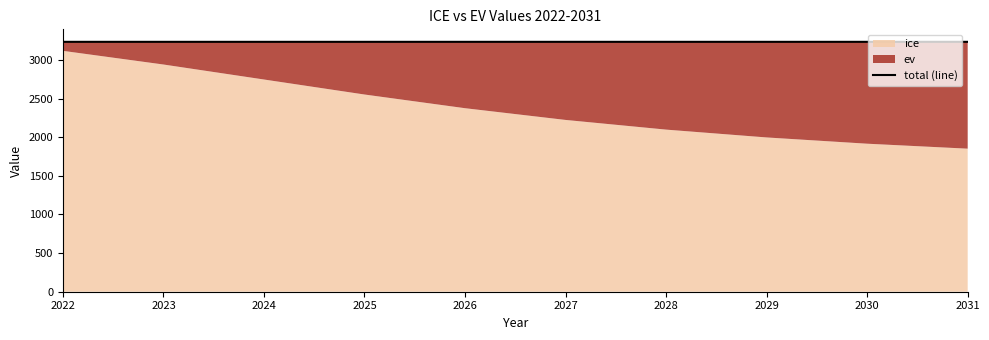

Reading right to left, list all the values displayed in this chart.

3235.8	3235.8	3235.8	3235.8	3235.8	3235.8	3235.8	3235.8	3235.8	3235.8